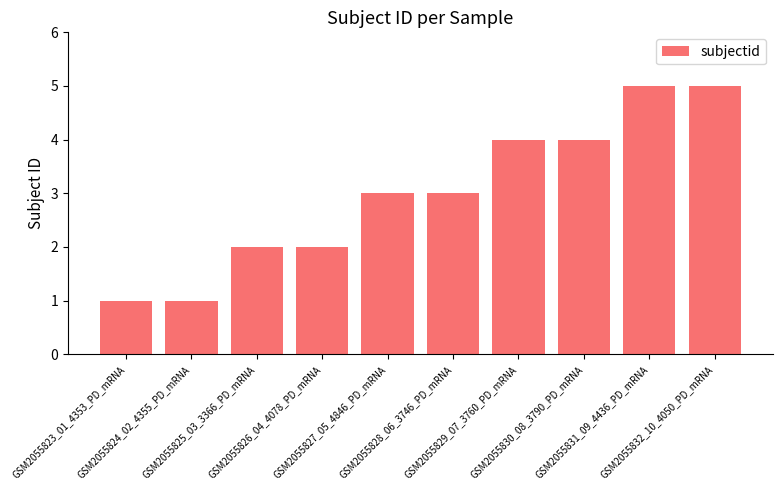

What is the average value?

3